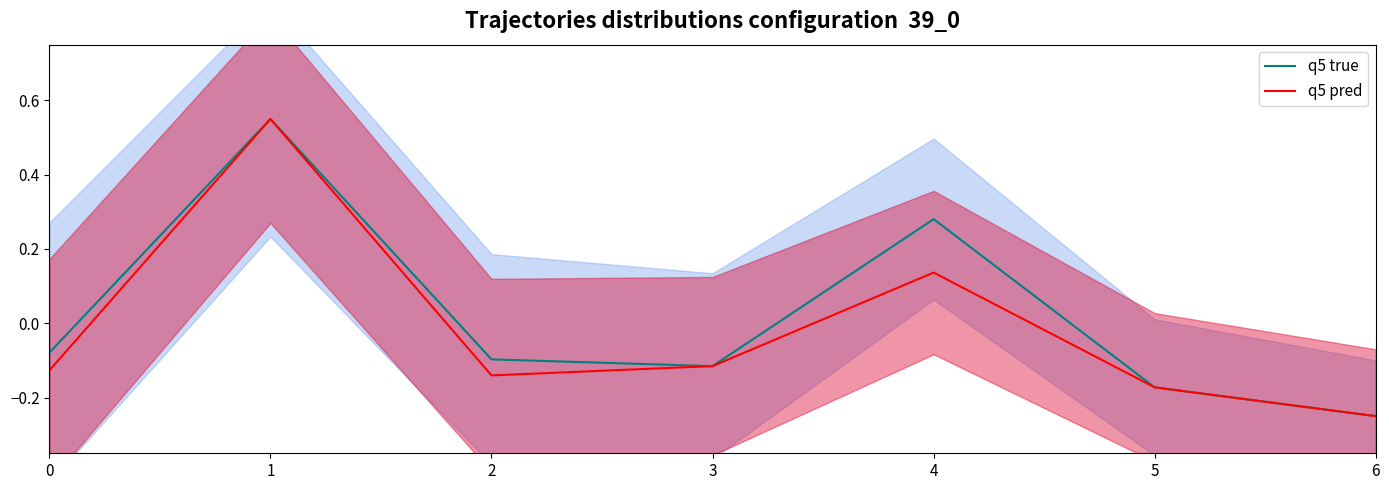

How many values in q5 pred are above zero?

2